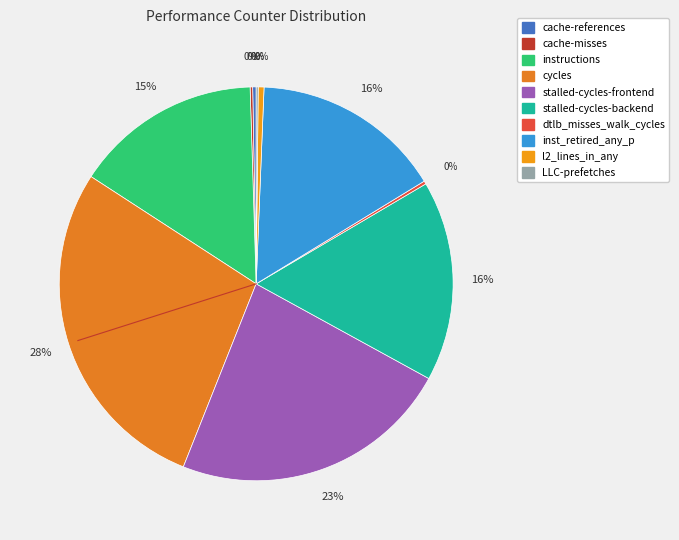

What percentage is the instructions slice, to the nearest percent?

15%